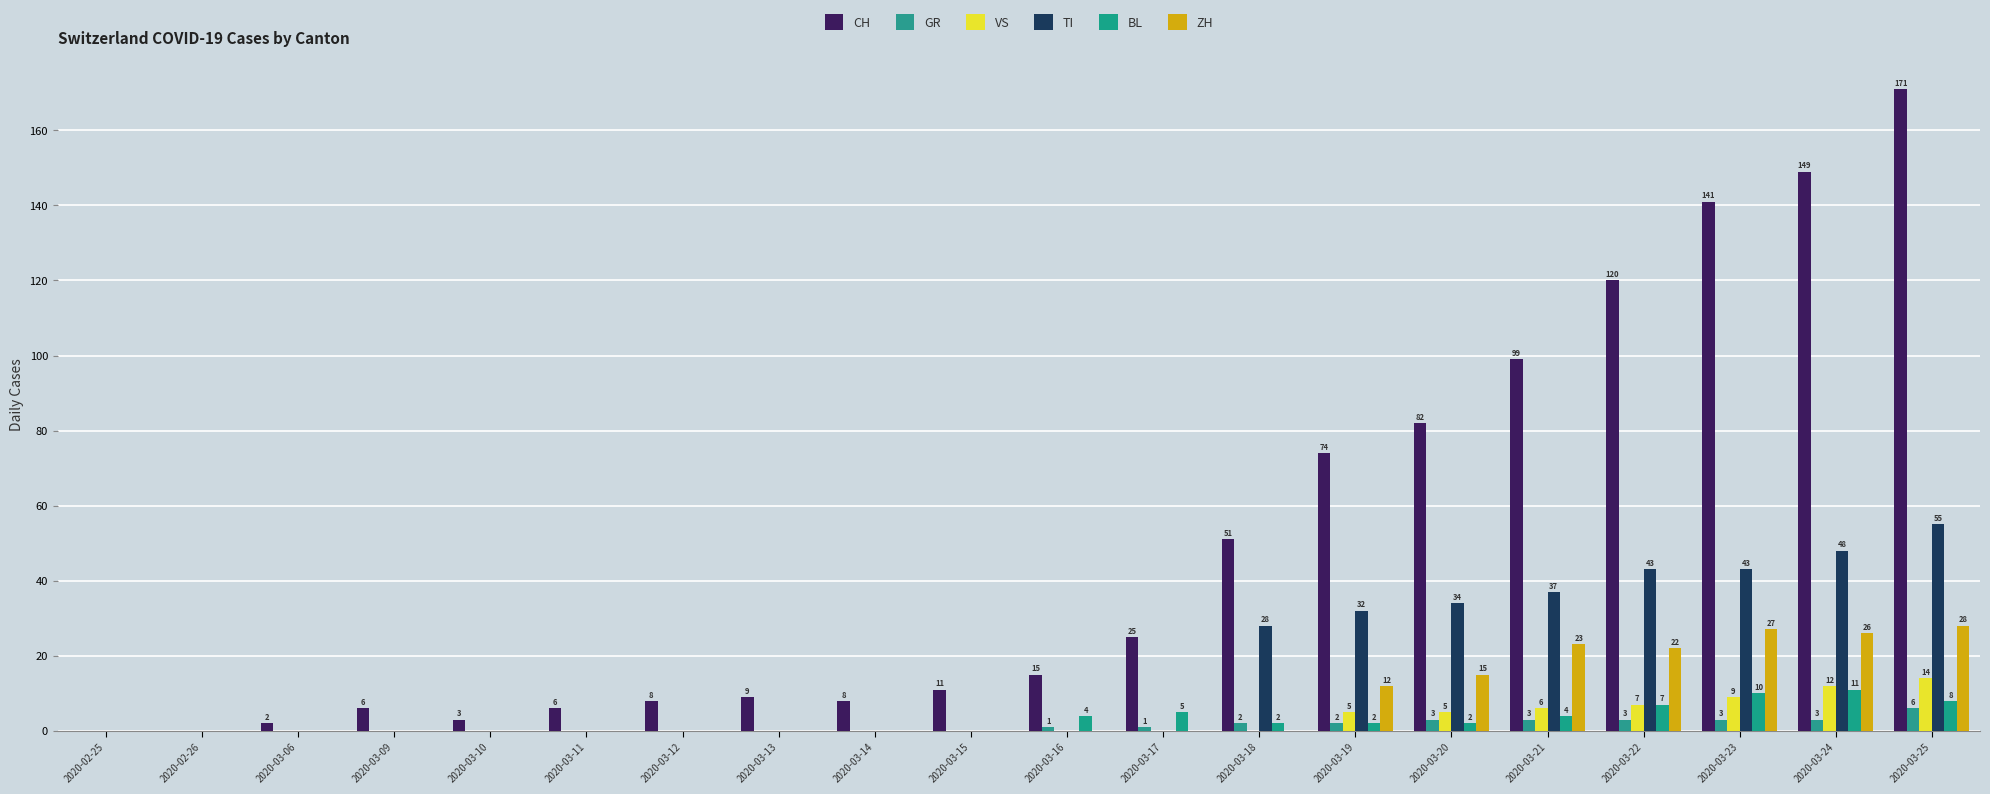

What is the average value of the TI series?

16